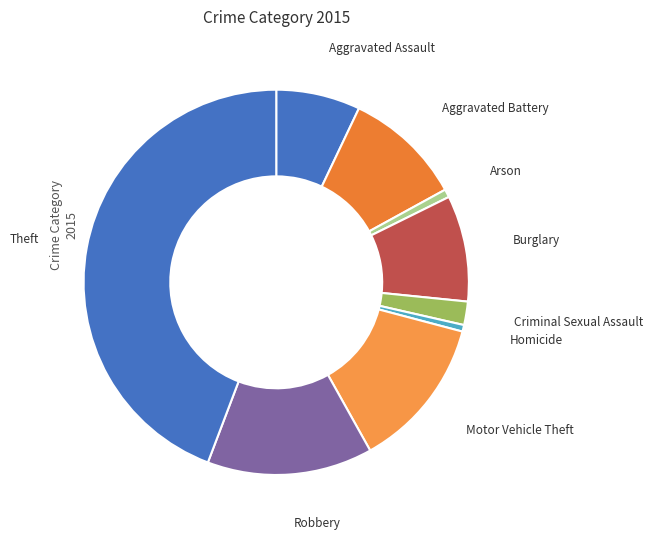

How many segments does this pie chart have?

9